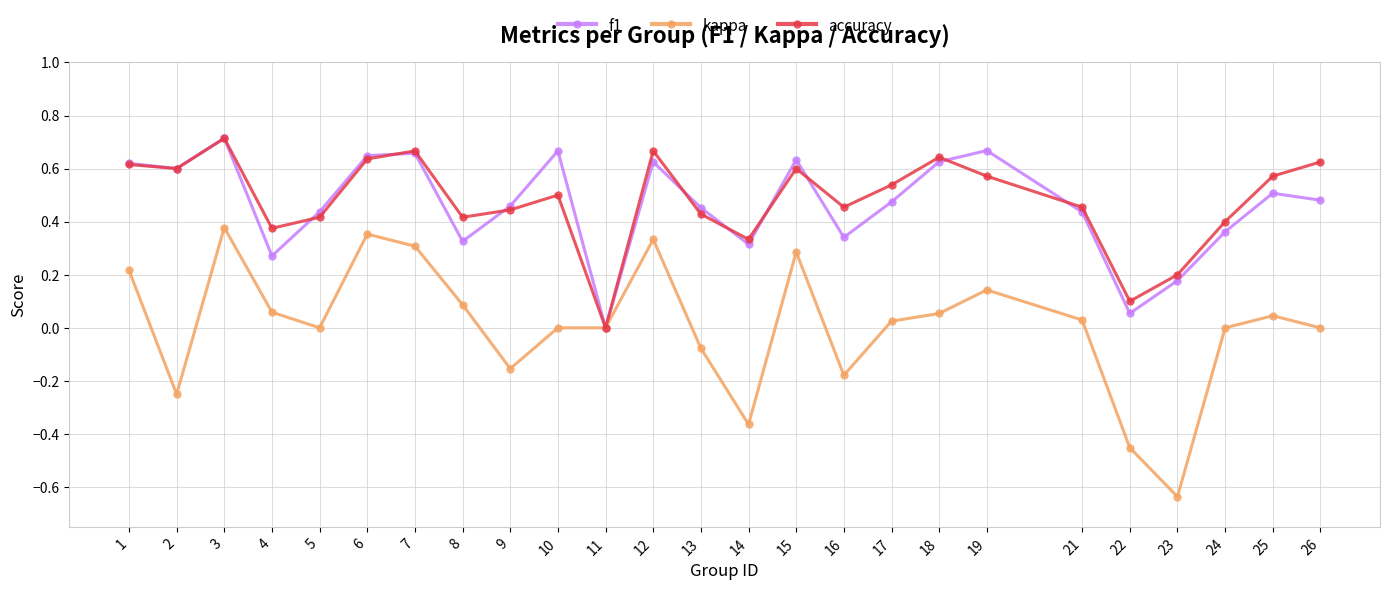

Count the number of data series in this chart.

3